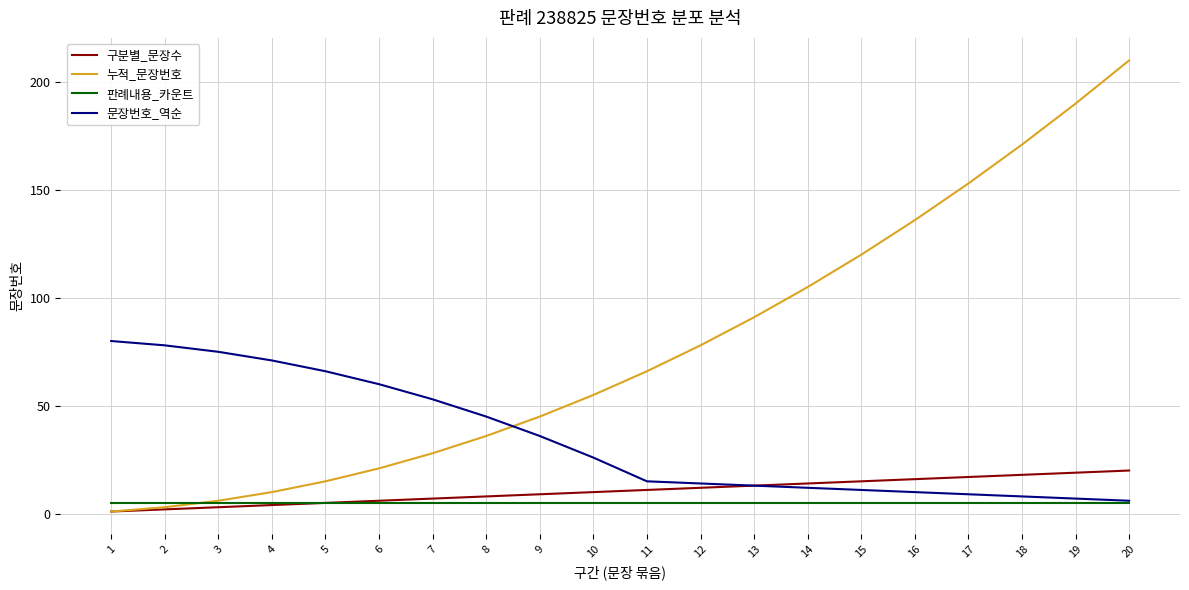

At how many categories does at least one series exceed 108?

6